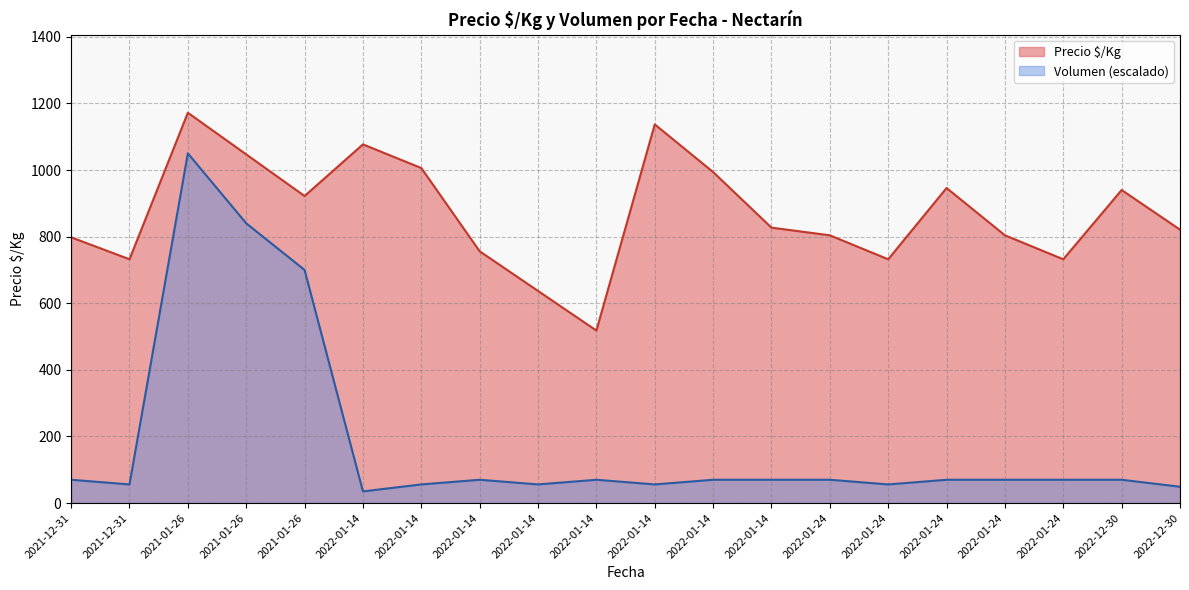

Rank the series at 2021-01-26 from lowest to highest value.

Volumen, Precio $/Kg